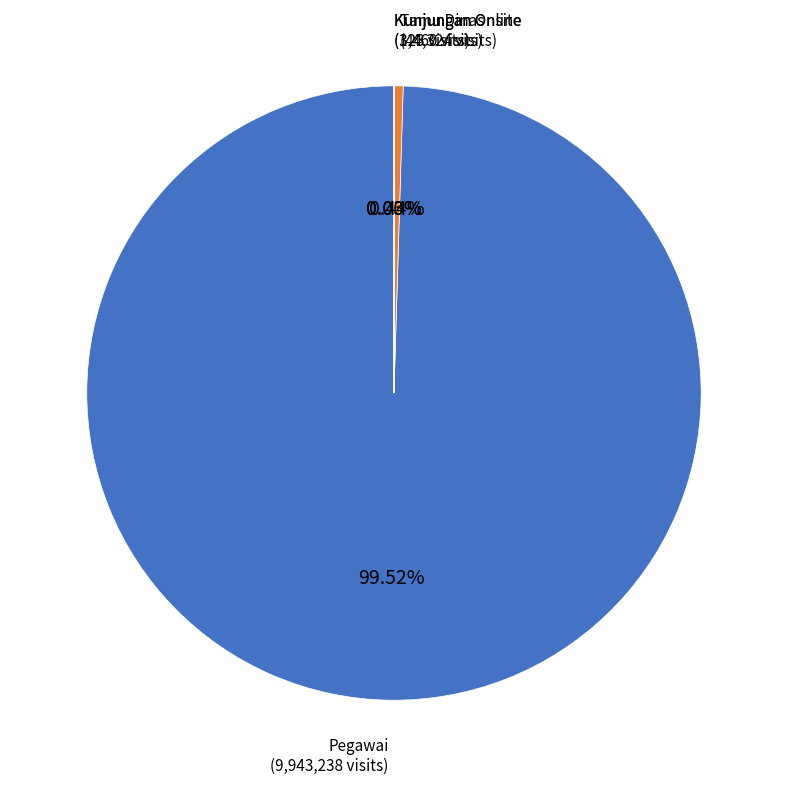

What is the majority slice?

Pegawai